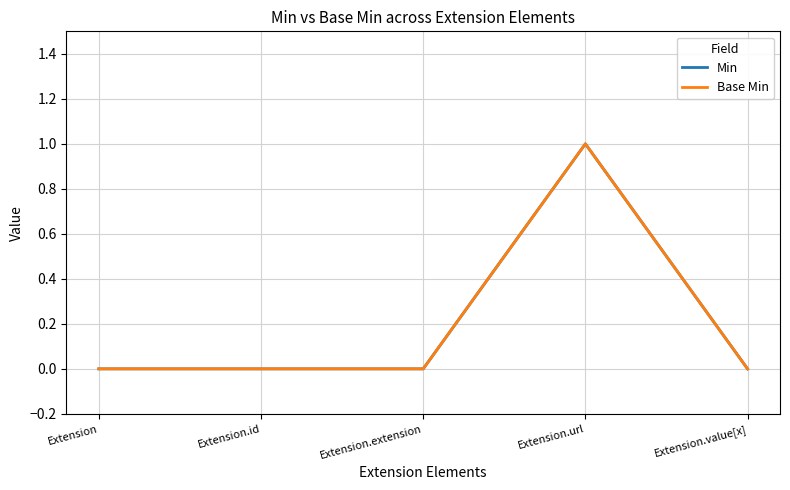

True or false: Min has more than 1 points higher than both neighbors.

False